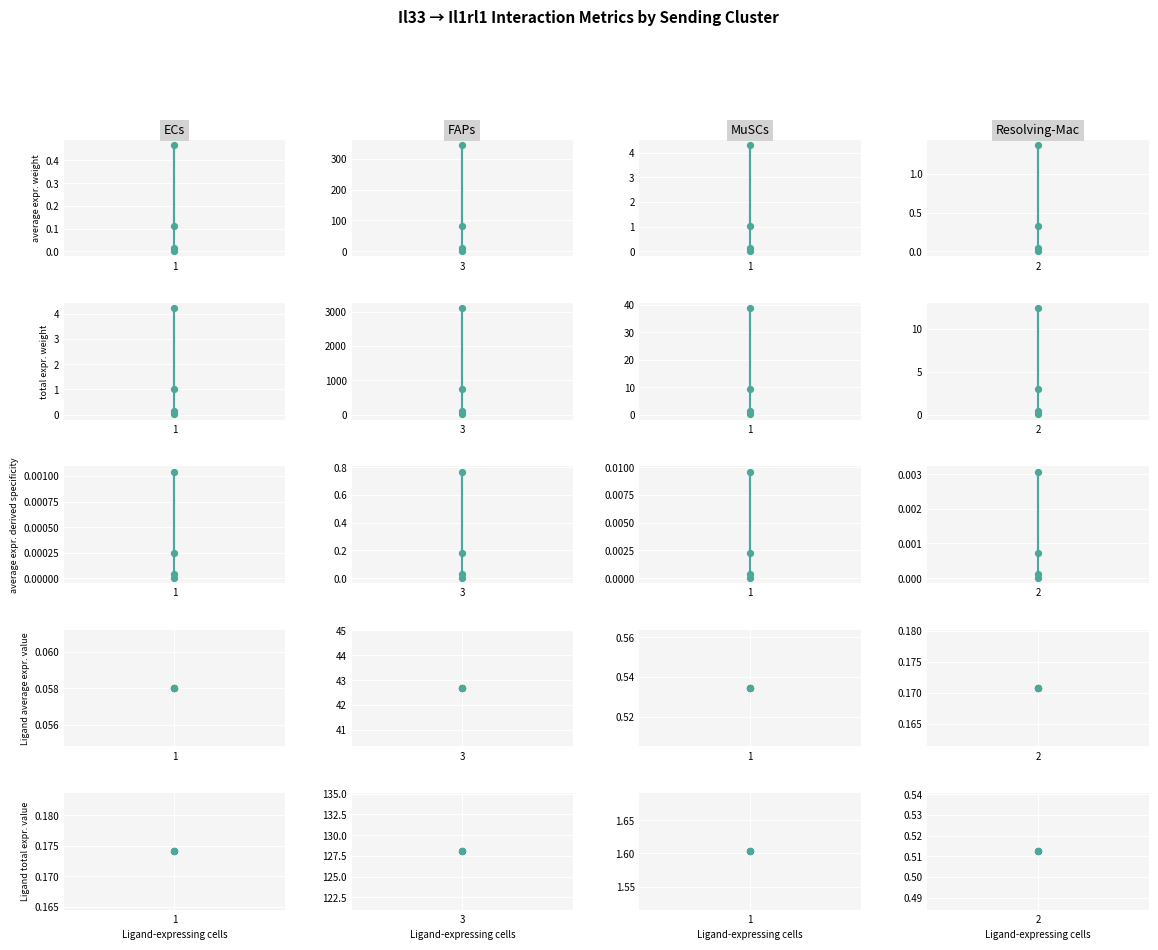

What are all the series names shown in the legend?

Edge average expression weight, Edge total expression weight, Edge average expression derived specificity, Ligand average expression value, Ligand total expression value